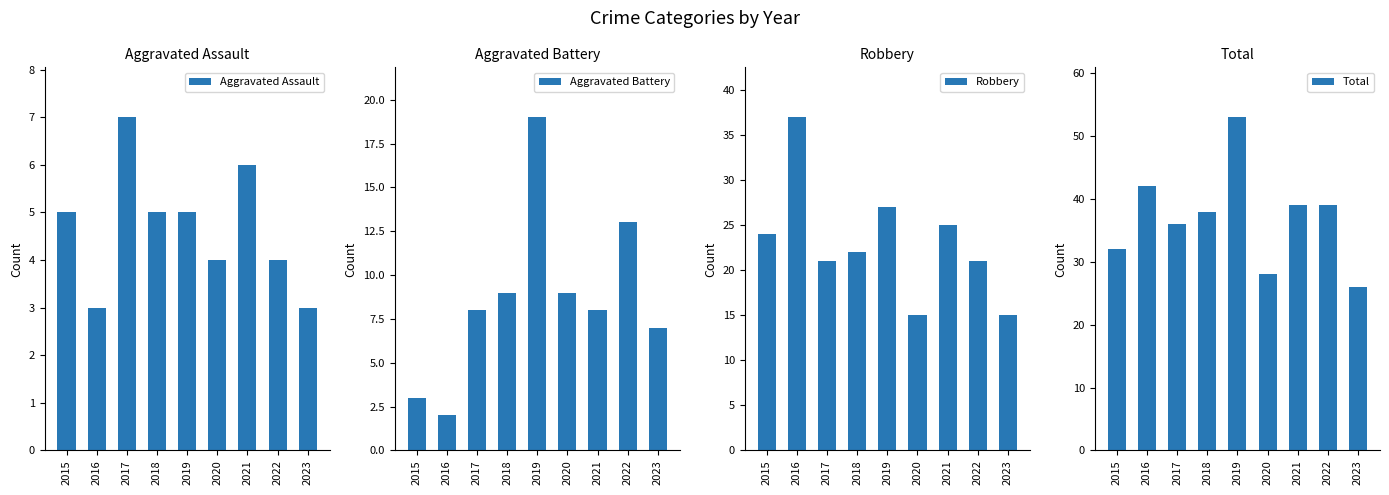

Reading left to right, what are all the values shown in this chart?

Aggravated Assault: 5	3	7	5	5	4	6	4	3
Aggravated Battery: 3	2	8	9	19	9	8	13	7
Robbery: 24	37	21	22	27	15	25	21	15
Total: 32	42	36	38	53	28	39	39	26